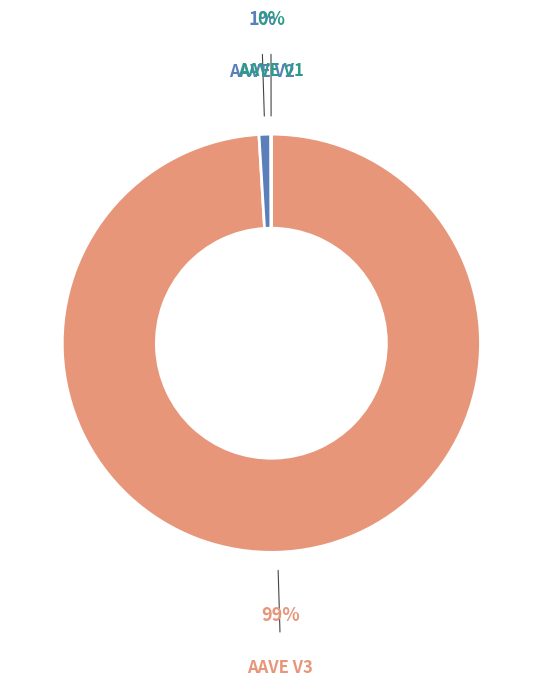

Between AAVE V3 and AAVE V2, which is larger?

AAVE V3